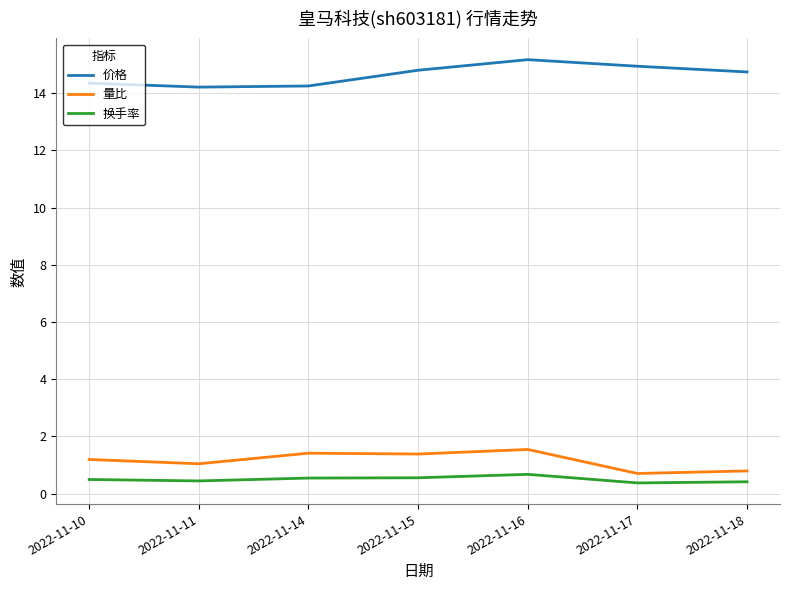

True or false: 量比 and 换手率 cross at least once.

False